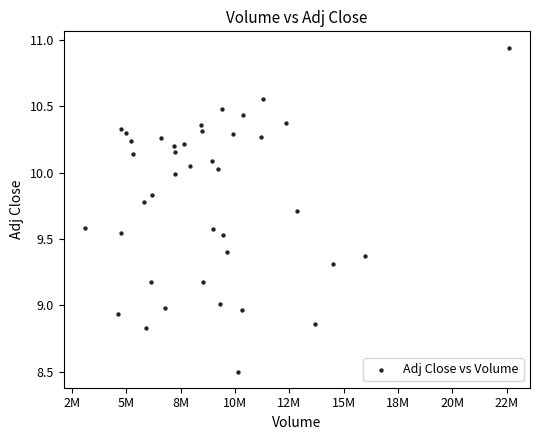

What is the range of X values (max minus min)?

19495200.0